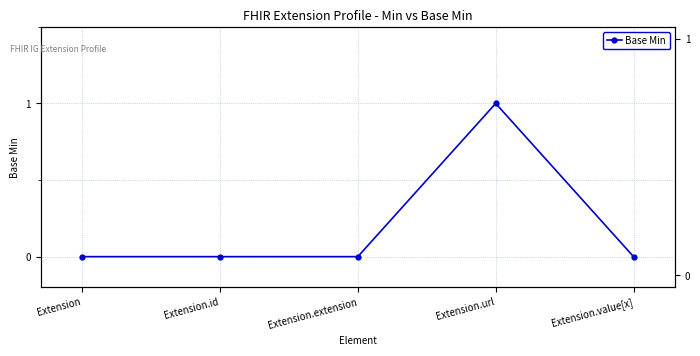

What is the maximum value shown in the chart?

1